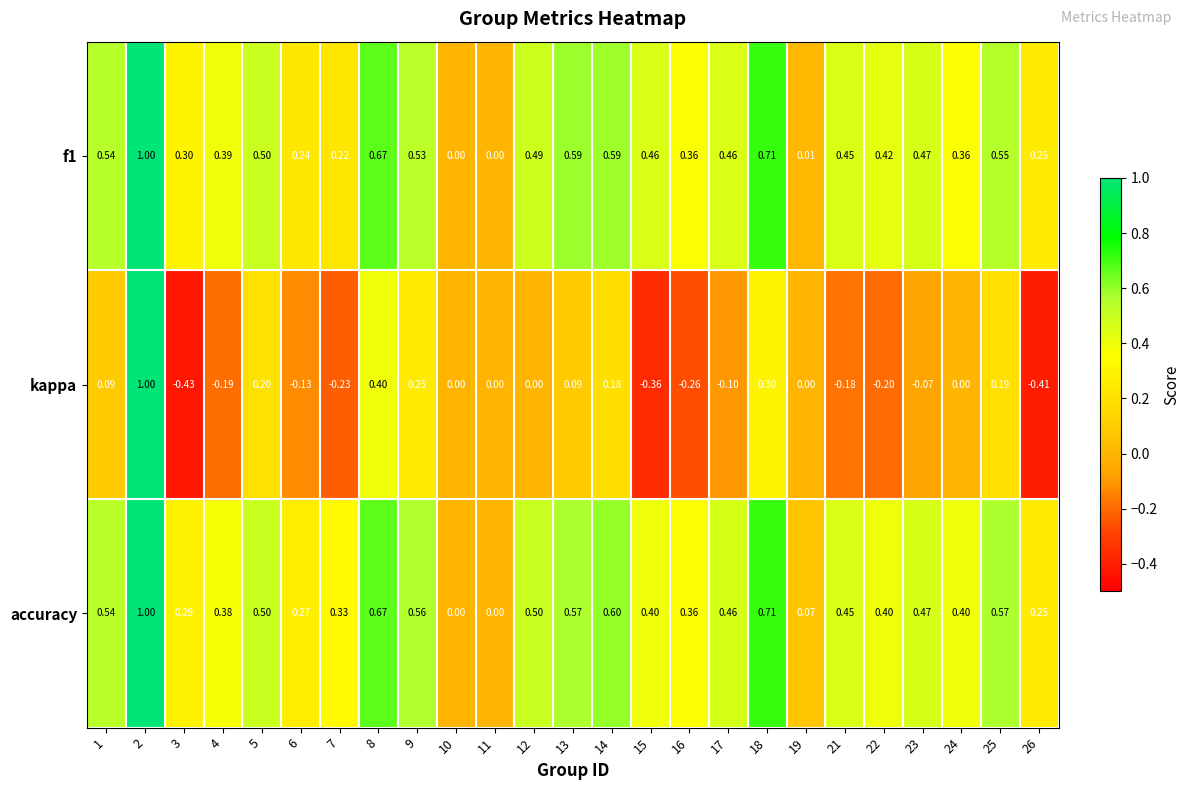

Which series changed the most between 4 and 12?

kappa